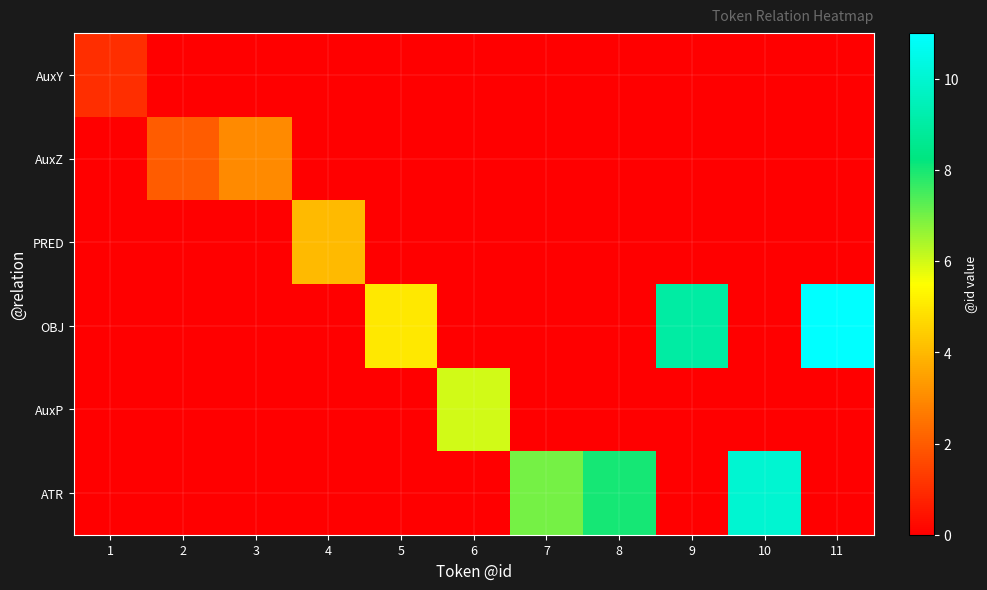

What is the difference between the highest and lowest values at 8?

8